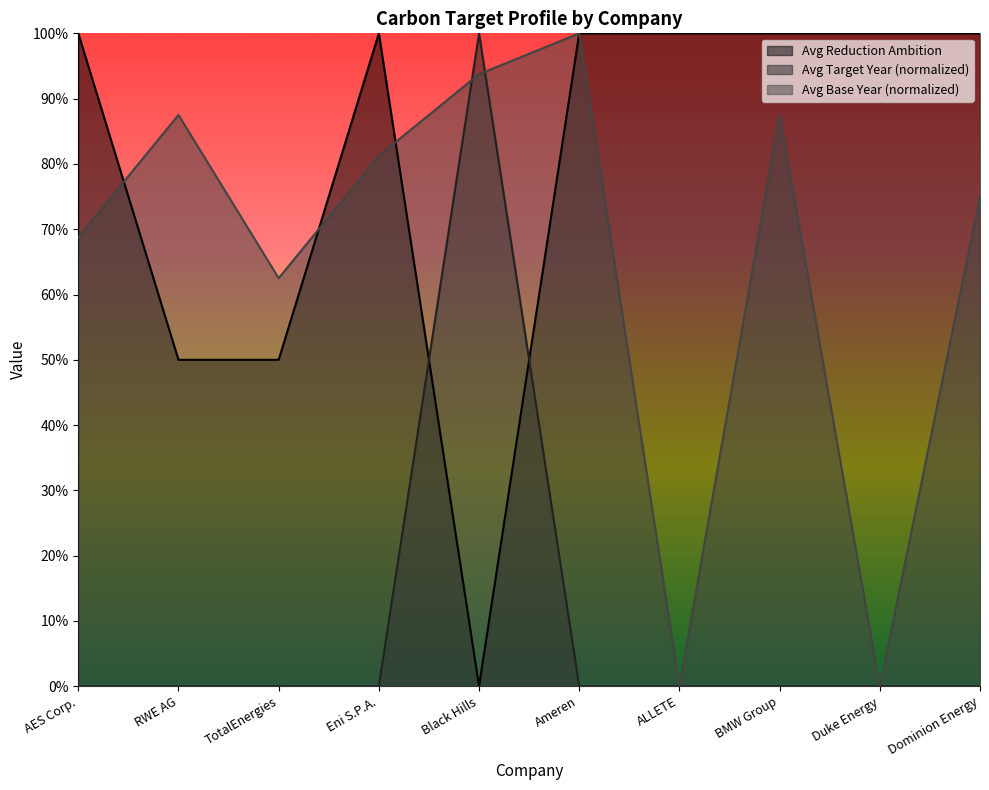

What is the average value of the Avg Base Year (normalized) series?

0.7